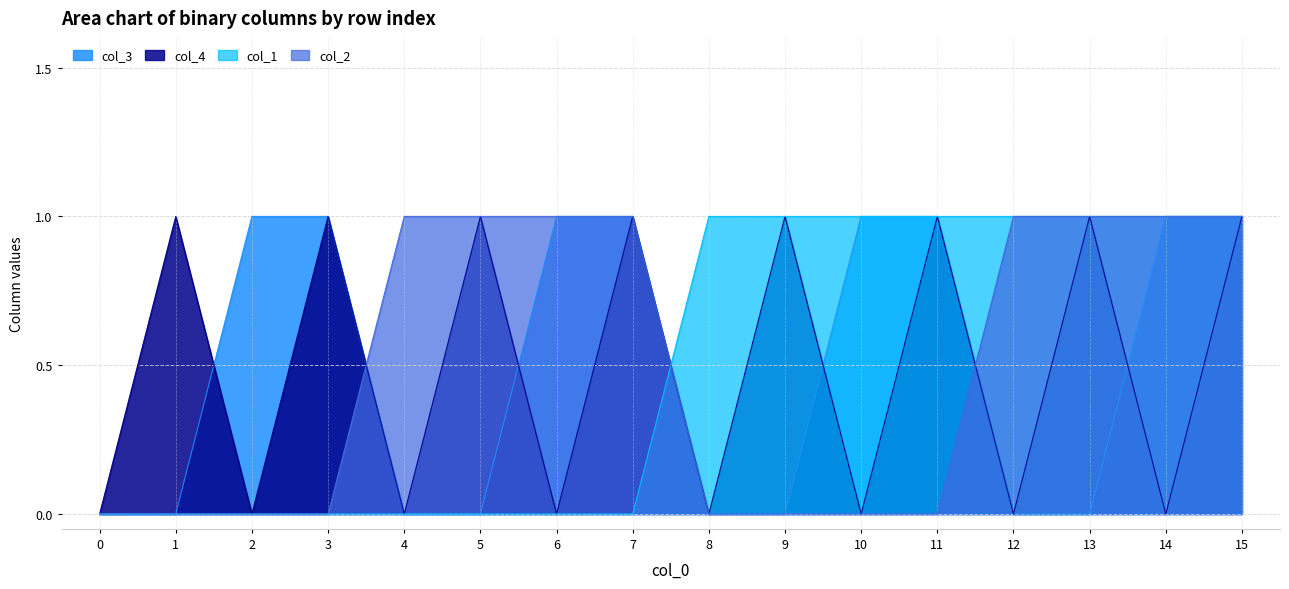

At which label does col_3 reach its peak?

2